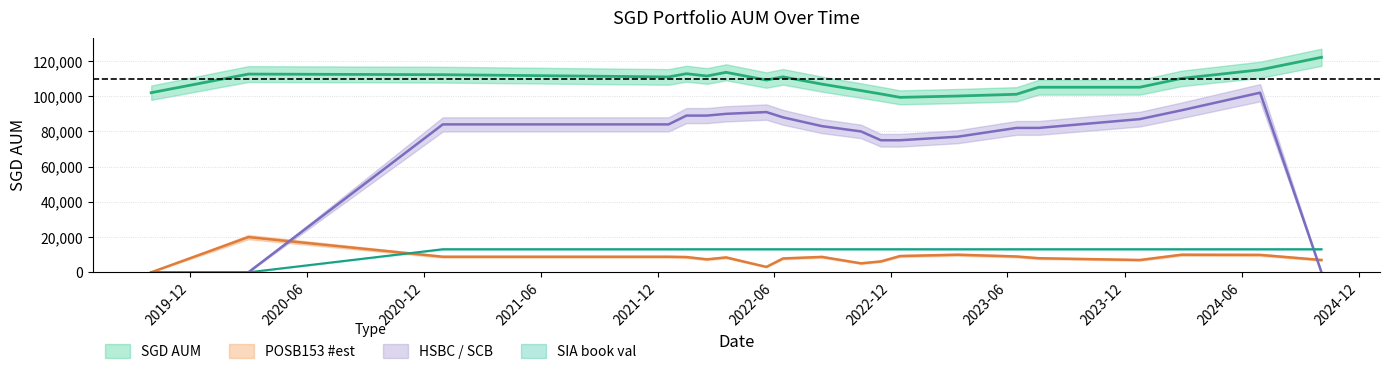

In SGD AUM, how many points are higher than both neighbors (excluding endpoints)?

4